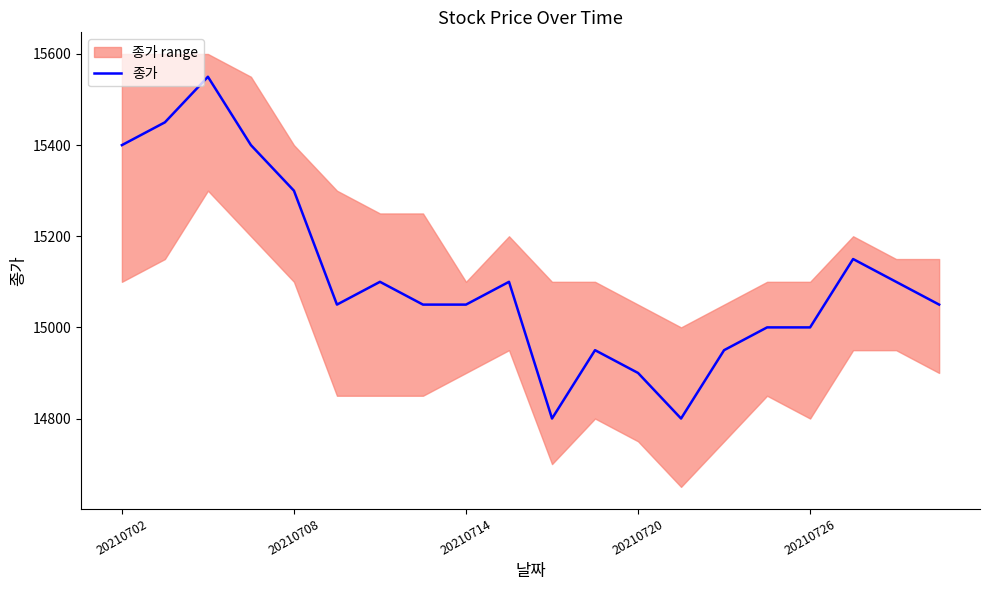

Does the chart have visible grid lines?

No